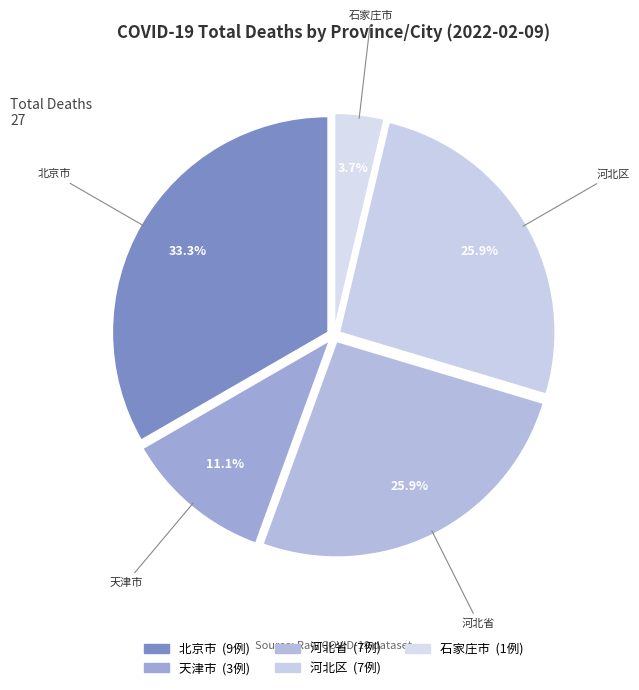

The 天津市 slice represents 11% of the pie. True or false?

True